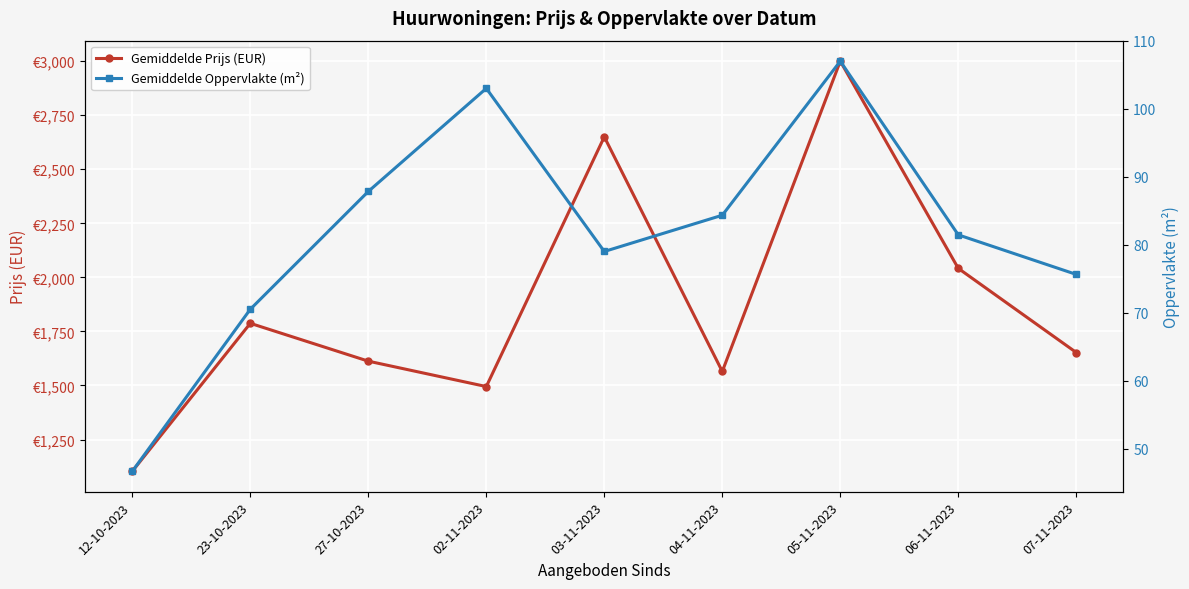

True or false: Gemiddelde Oppervlakte (m²) has a value of 84.3 at 04-11-2023.

True